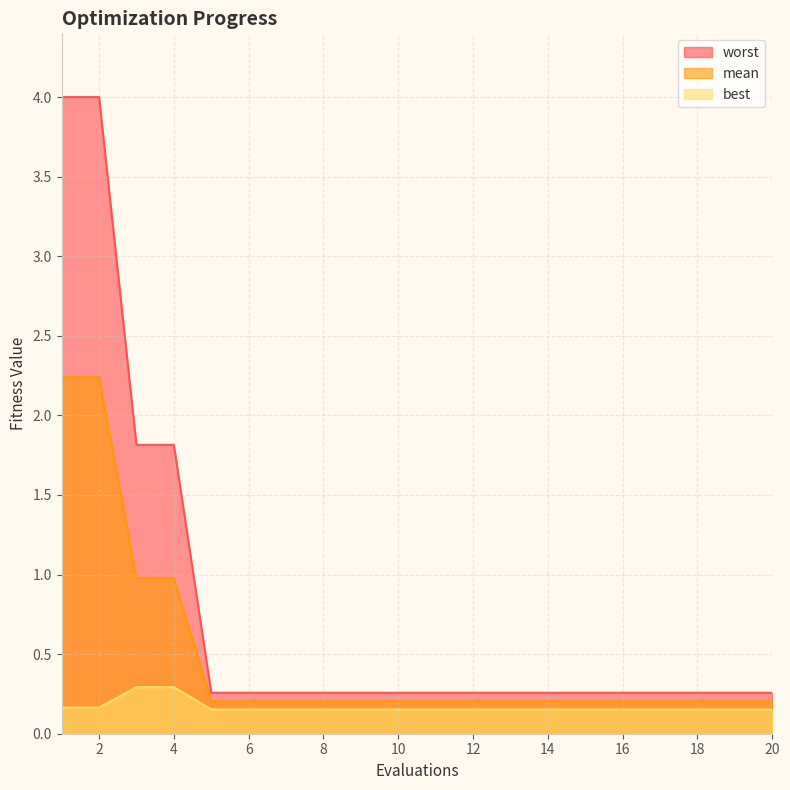

How many lines are shown in the chart?

3